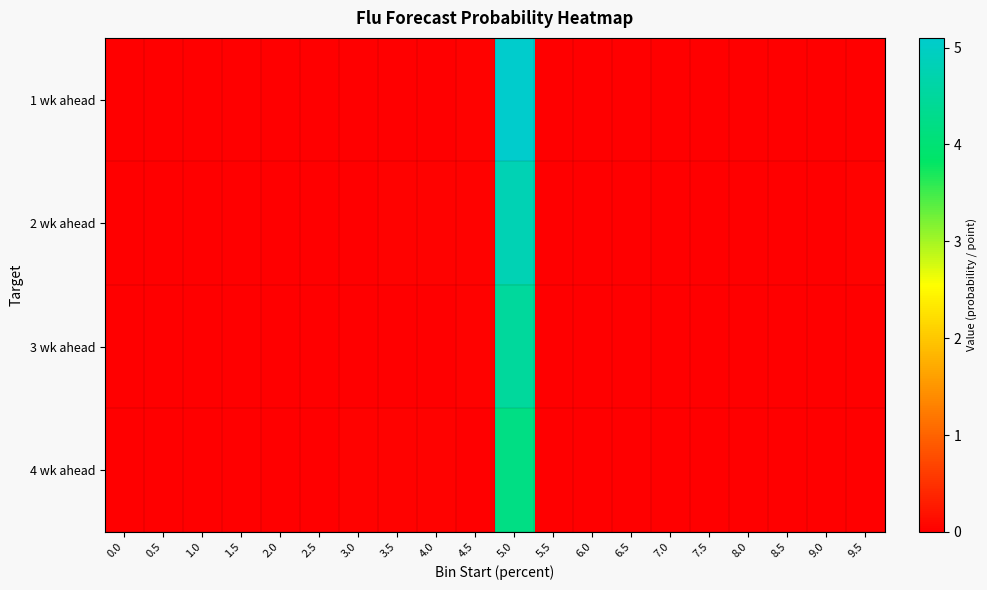

Reading left to right, list all the values displayed in this chart.

1 wk ahead: 0.0=0.0	0.5=0.0	1.0=0.0	1.5=0.0	2.0=0.0	2.5=0.0	3.0=0.0	3.5=0.0	4.0=0.0	4.5=0.0	5.0=5.1	5.5=0.0	6.0=0.0	6.5=0.0	7.0=0.0	7.5=0.0	8.0=0.0	8.5=0.0	9.0=0.0	9.5=0.0
2 wk ahead: 0.0=0.0	0.5=0.0	1.0=0.0	1.5=0.0	2.0=0.0	2.5=0.0	3.0=0.0	3.5=0.0	4.0=0.0	4.5=0.0	5.0=4.8	5.5=0.0	6.0=0.0	6.5=0.0	7.0=0.0	7.5=0.0	8.0=0.0	8.5=0.0	9.0=0.0	9.5=0.0
3 wk ahead: 0.0=0.0	0.5=0.0	1.0=0.0	1.5=0.0	2.0=0.0	2.5=0.0	3.0=0.0	3.5=0.0	4.0=0.0	4.5=0.0	5.0=4.5	5.5=0.0	6.0=0.0	6.5=0.0	7.0=0.0	7.5=0.0	8.0=0.0	8.5=0.0	9.0=0.0	9.5=0.0
4 wk ahead: 0.0=0.0	0.5=0.0	1.0=0.0	1.5=0.0	2.0=0.0	2.5=0.0	3.0=0.0	3.5=0.0	4.0=0.0	4.5=0.0	5.0=4.2	5.5=0.0	6.0=0.0	6.5=0.0	7.0=0.0	7.5=0.0	8.0=0.0	8.5=0.0	9.0=0.0	9.5=0.0